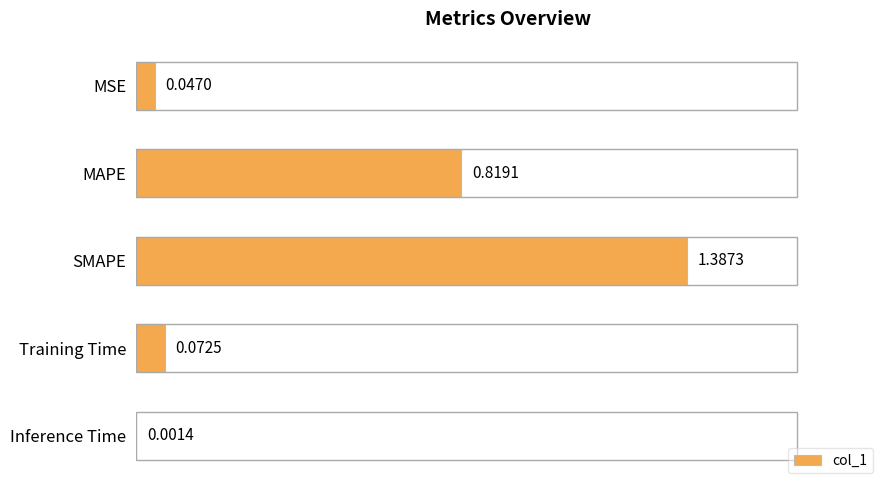

Between MAPE and Training Time, which is larger?

MAPE